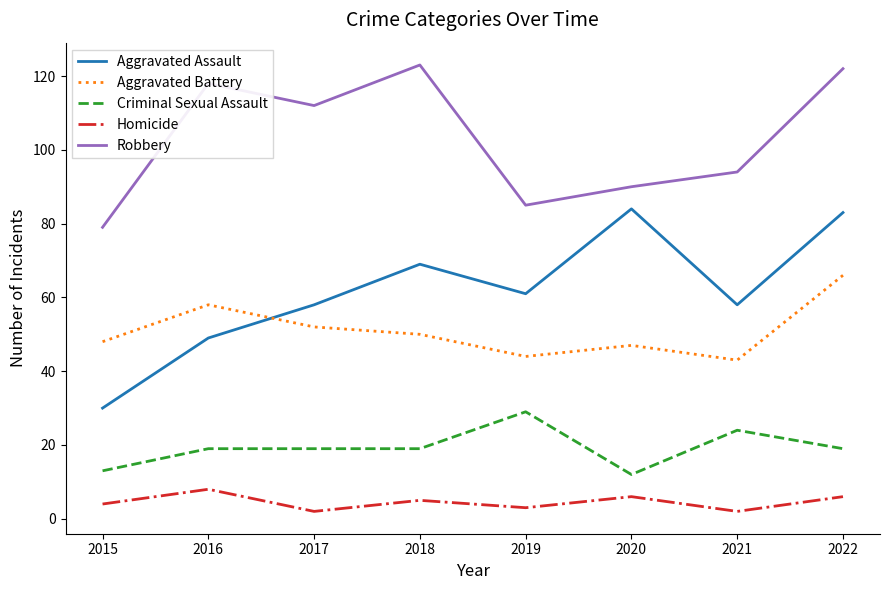

Reading right to left, list all the values displayed in this chart.

Aggravated Assault: 2022=83	2021=58	2020=84	2019=61	2018=69	2017=58	2016=49	2015=30
Aggravated Battery: 2022=66	2021=43	2020=47	2019=44	2018=50	2017=52	2016=58	2015=48
Criminal Sexual Assault: 2022=19	2021=24	2020=12	2019=29	2018=19	2017=19	2016=19	2015=13
Homicide: 2022=6	2021=2	2020=6	2019=3	2018=5	2017=2	2016=8	2015=4
Robbery: 2022=122	2021=94	2020=90	2019=85	2018=123	2017=112	2016=118	2015=79